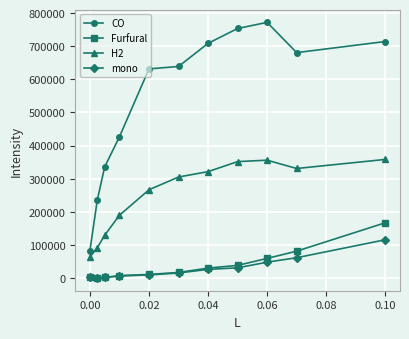

Rank the series by their maximum value, from highest to lowest.

CO, H2, Furfural, mono